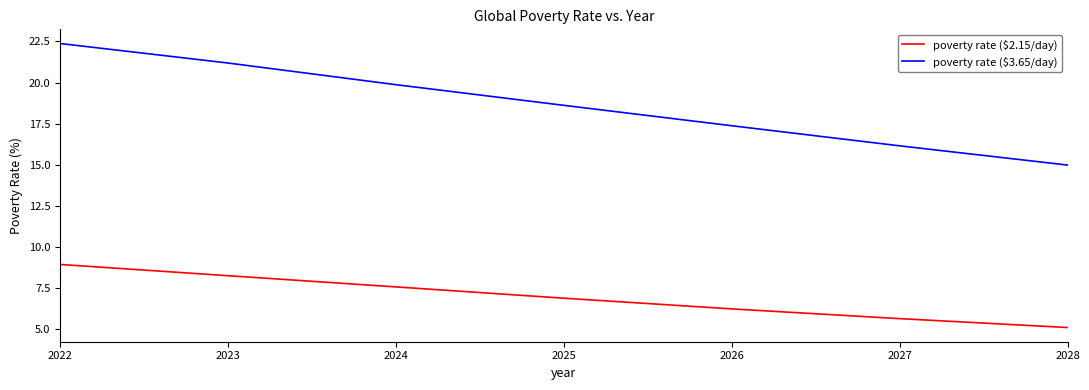

What are all the series names shown in the legend?

poverty rate ($2.15/day), poverty rate ($3.65/day)